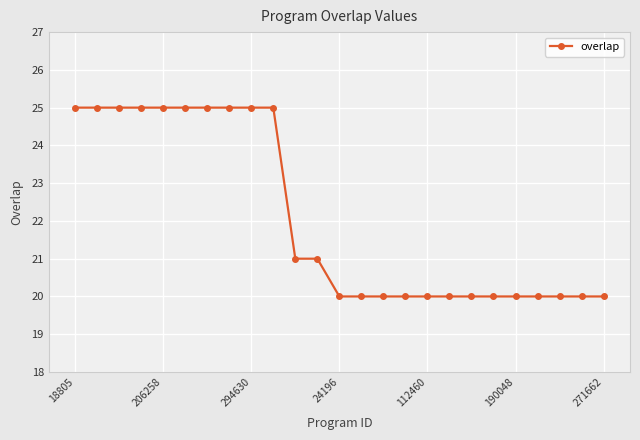

Count the number of data series in this chart.

1